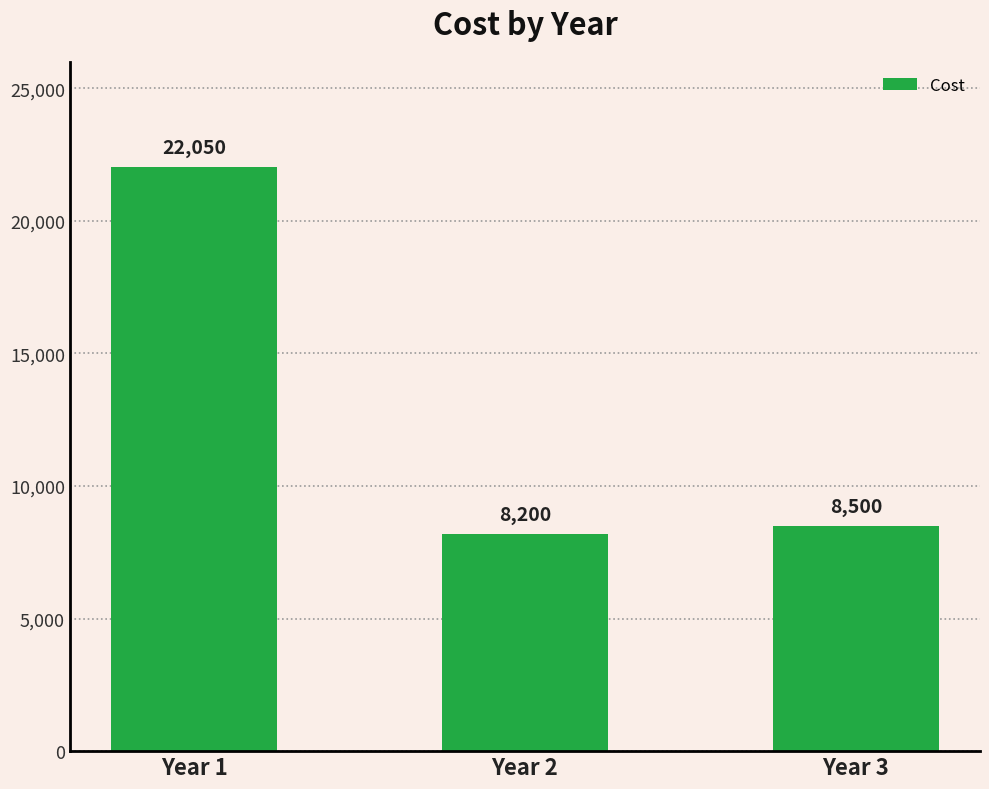

Count the number of data series in this chart.

1